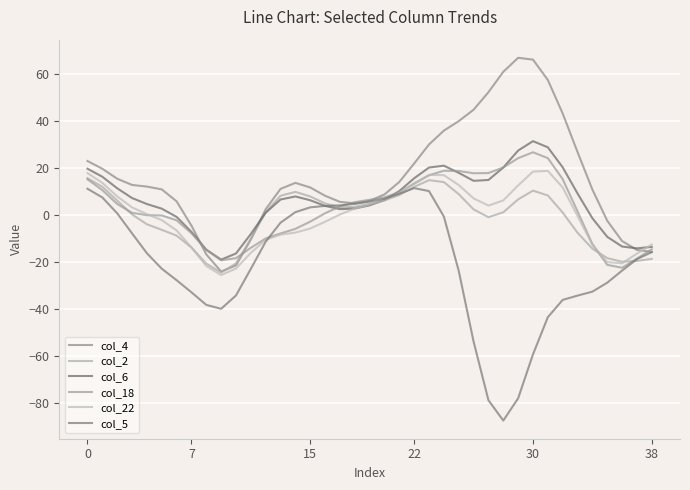

At which label is col_5 closest to -38?

8